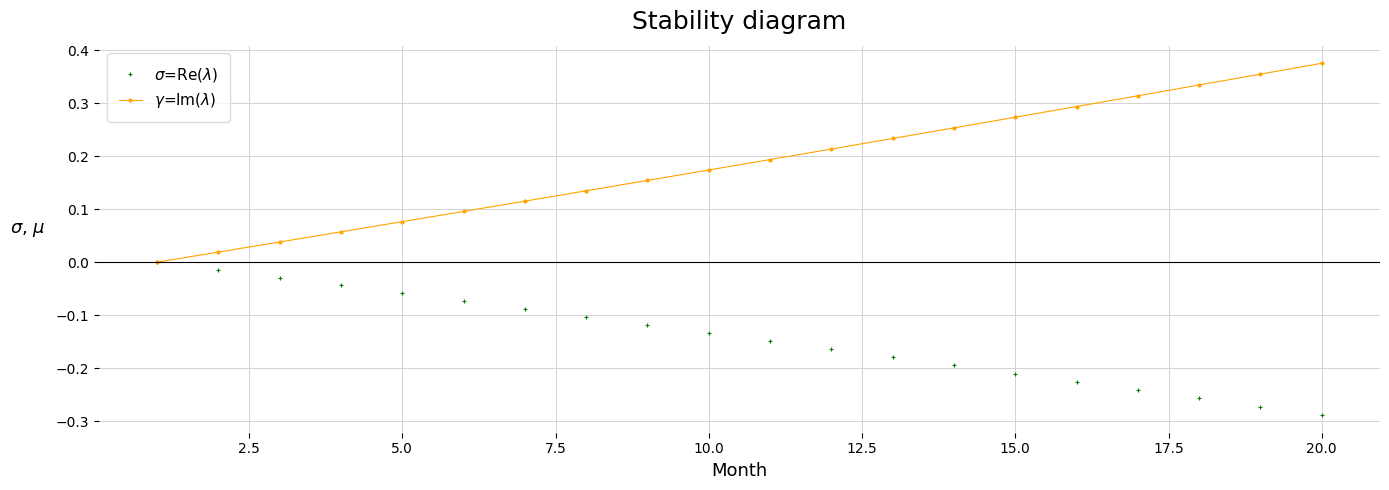

Does the chart display data point markers on the line(s)?

Yes